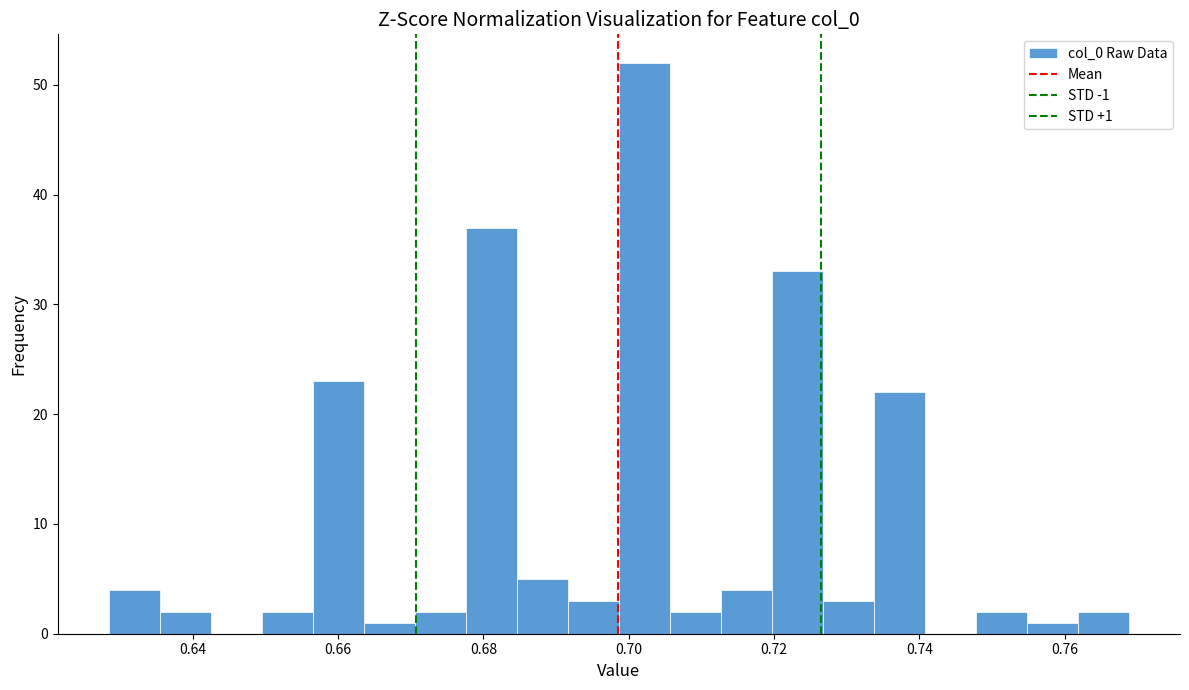

Around what value on the x-axis is the tallest bar? Give the approximate position of its centre, as read against the axis.

0.702